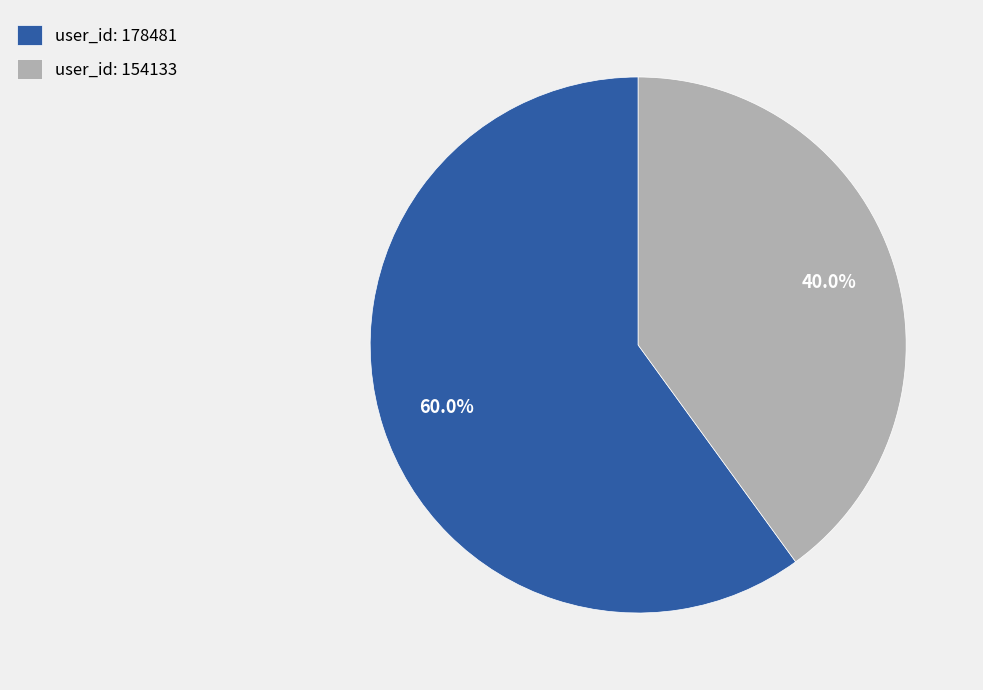

To the nearest percent, what is the average slice percentage?

50%